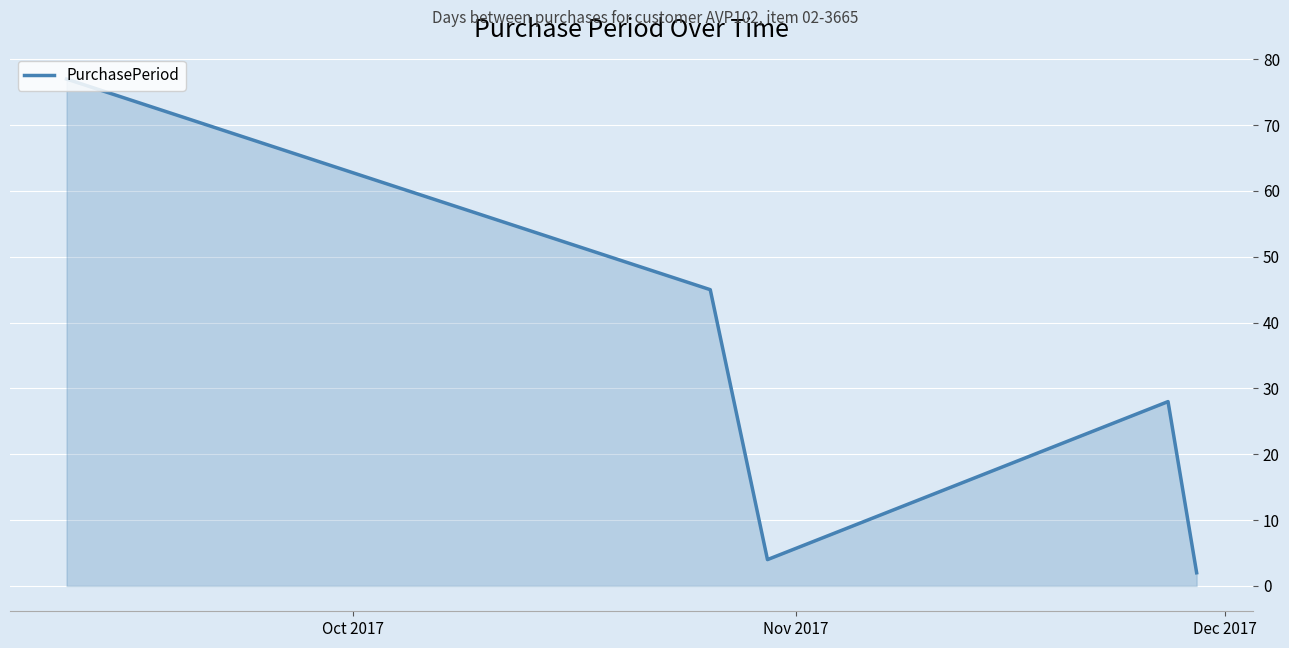

True or false: the data has more than 1 interior local peaks.

False